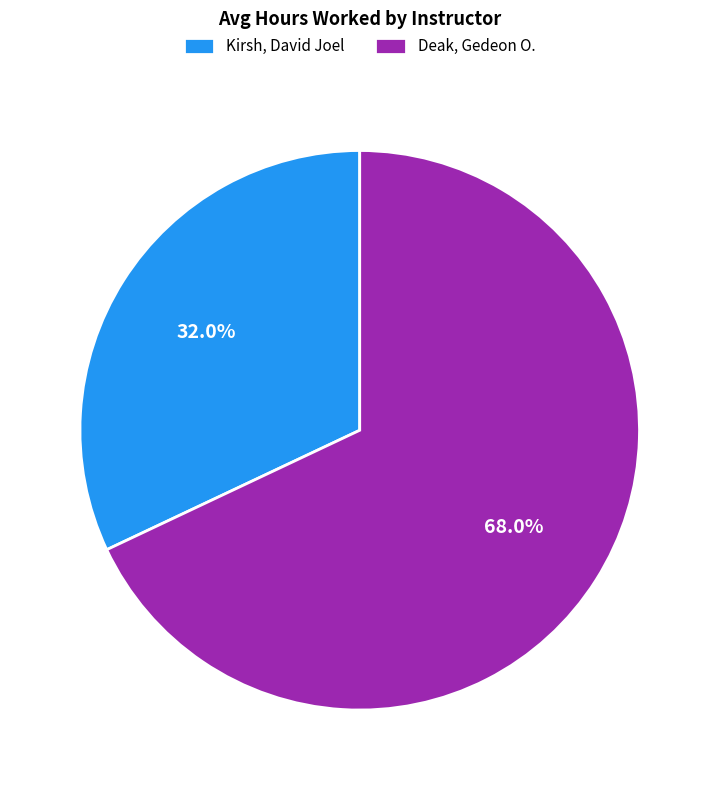

To the nearest percent, what portion does Kirsh, David Joel represent?

32%